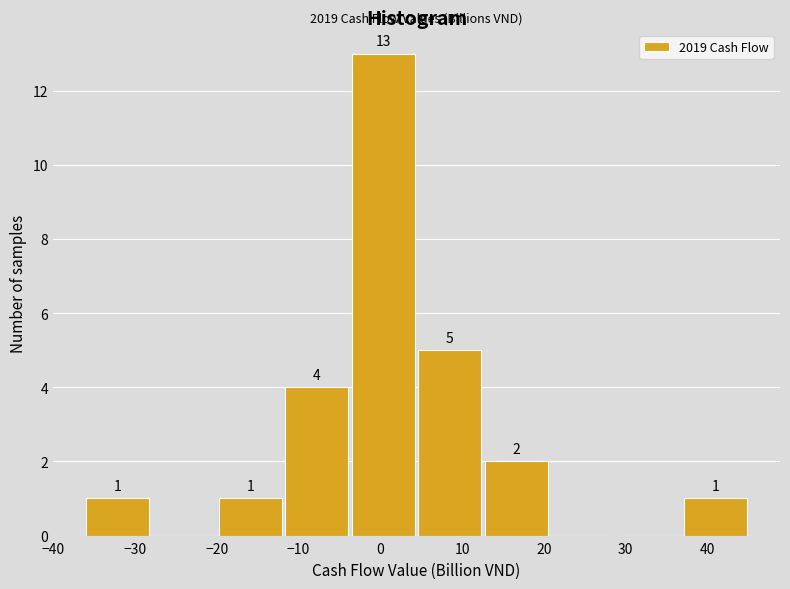

Which range on the x-axis has the tallest bar?

-4 to 5